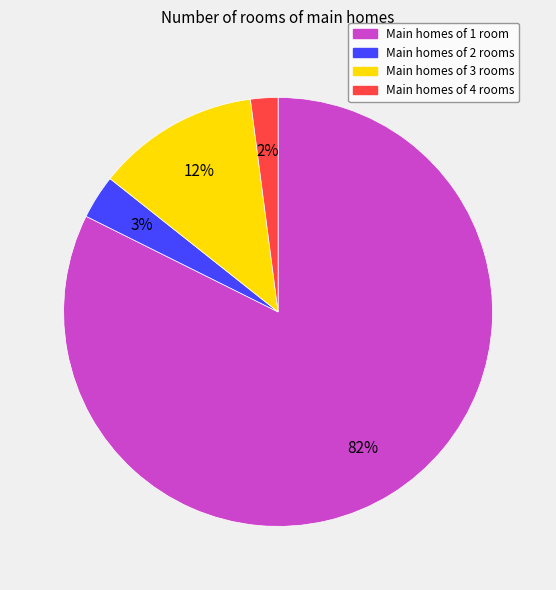

To the nearest percent, what is the average slice percentage?

25%